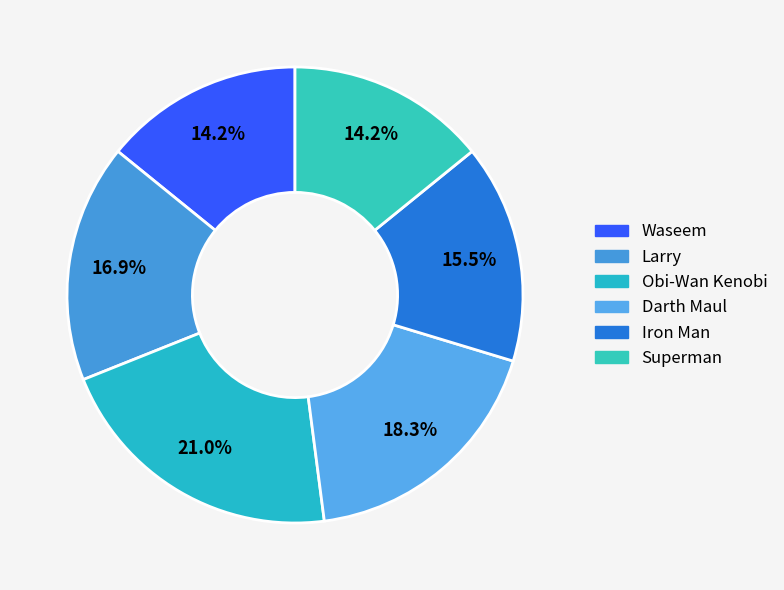

To the nearest percent, what percentage of the pie is Darth Maul?

18%